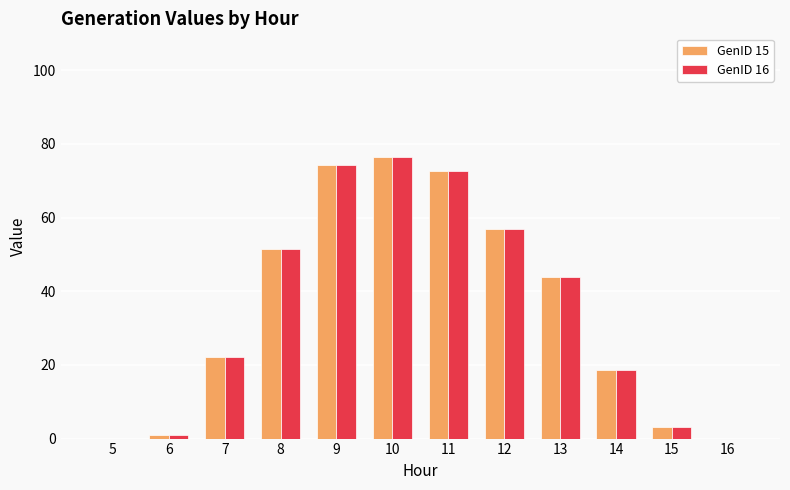

What is the total value across all series at 8?

102.9